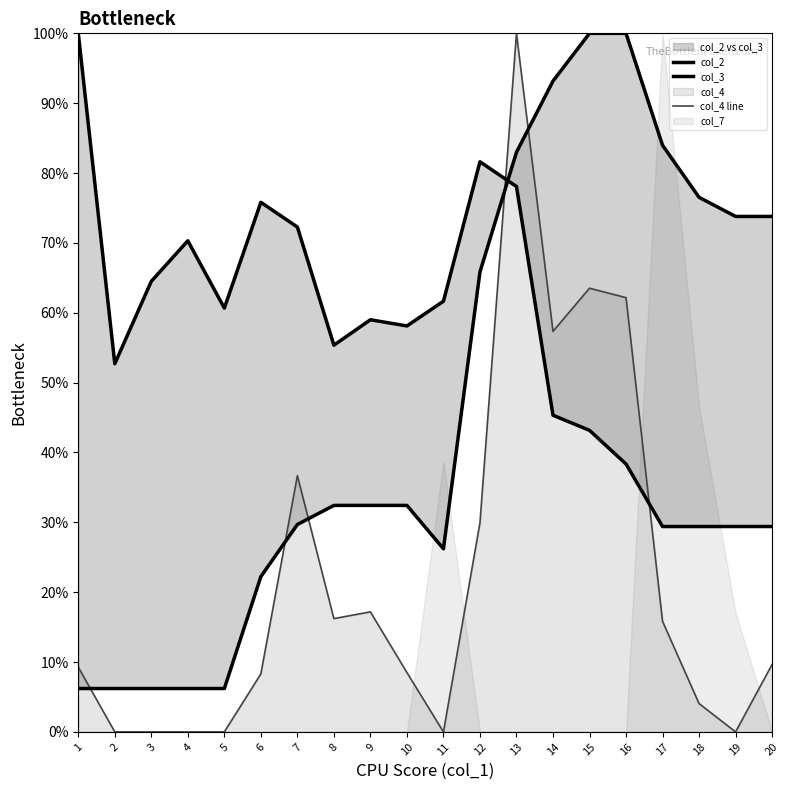

What is the total value across all series at 5?

0.7